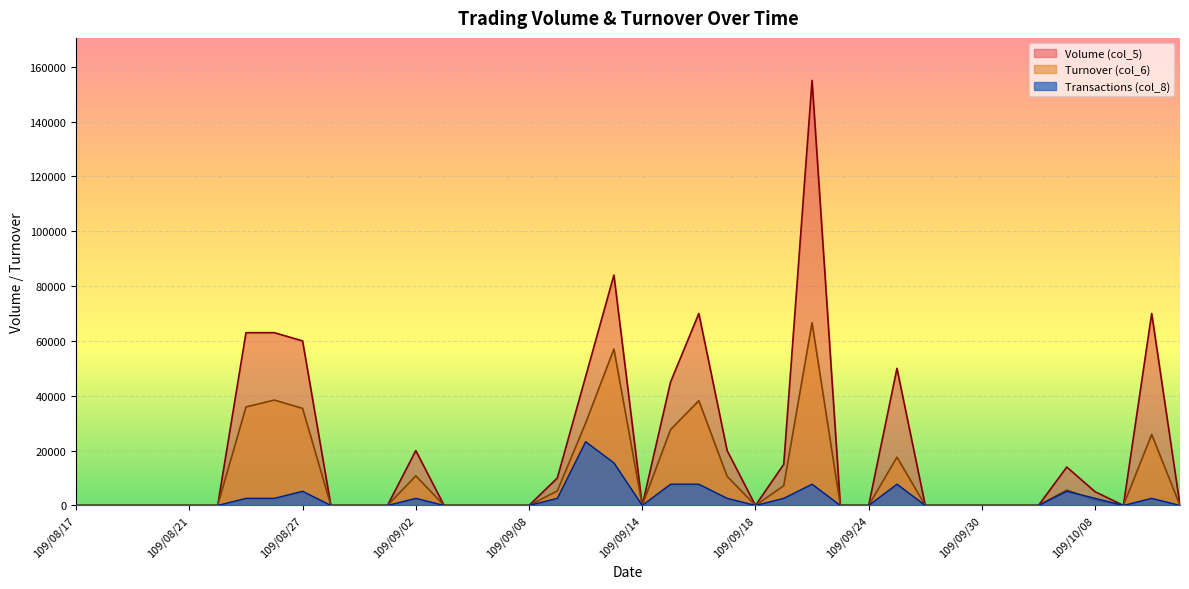

True or false: Transactions (col_8) has more than 1 points higher than both neighbors.

True